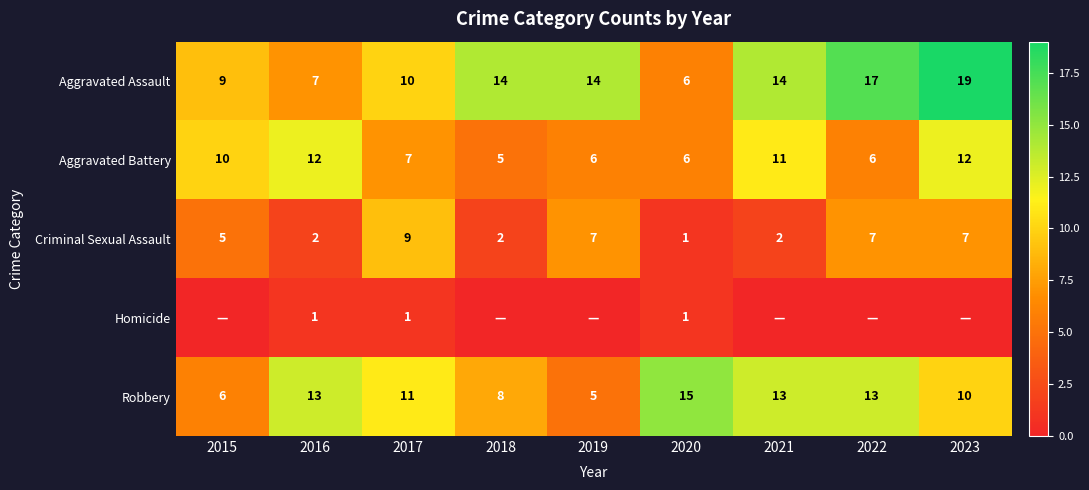

What is the sum of all Criminal Sexual Assault values?

42